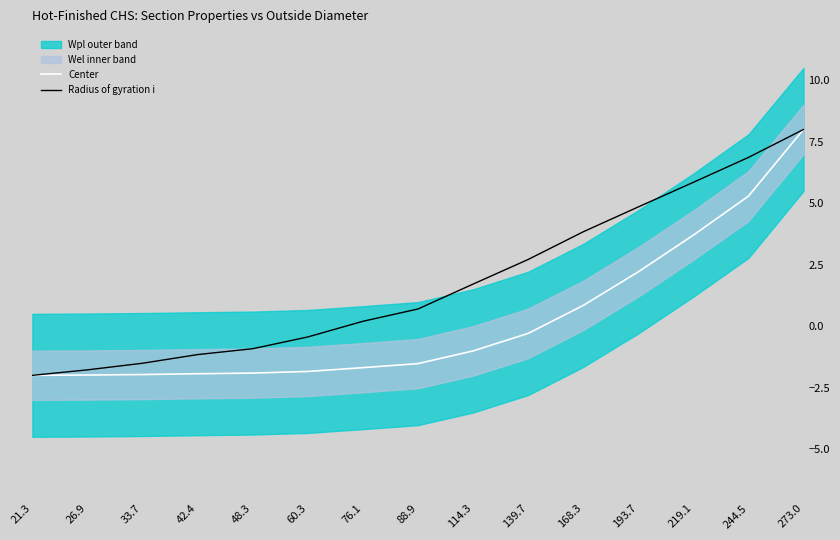

Is it true that Radius of gyration i equals -0.9 at 48.3?

True